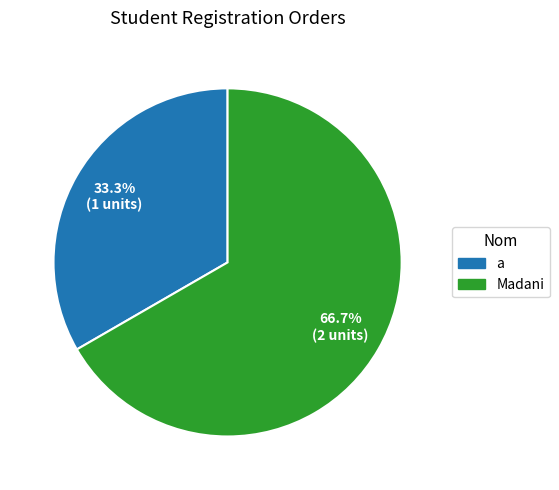

What percentage do Madani and a together represent?

100.0%